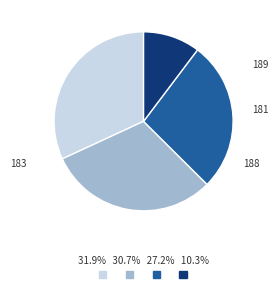

Does any single category account for the majority?

No